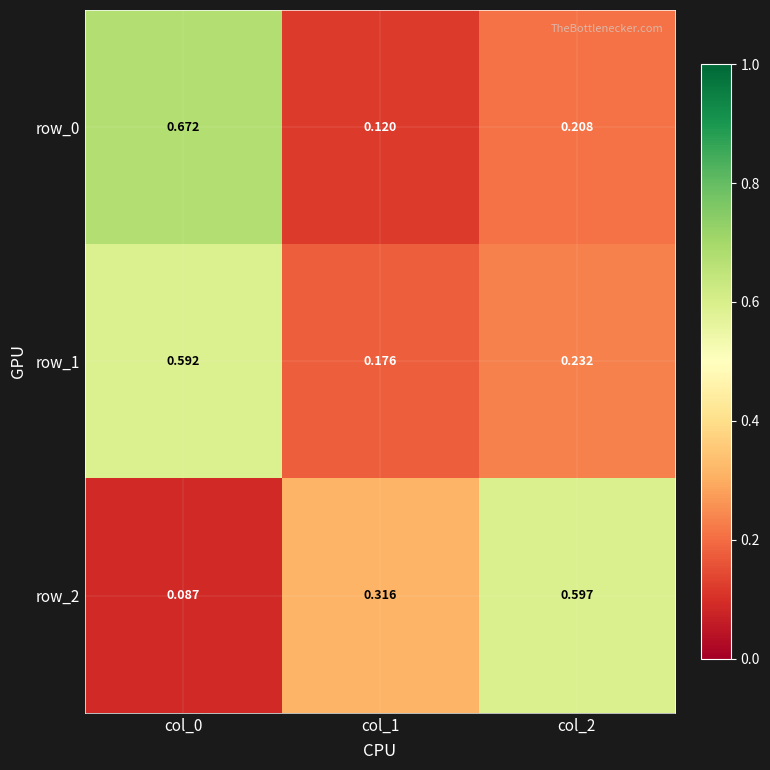

Is the value of row_2 at col_2 greater than the value of row_1 at col_1?

Yes